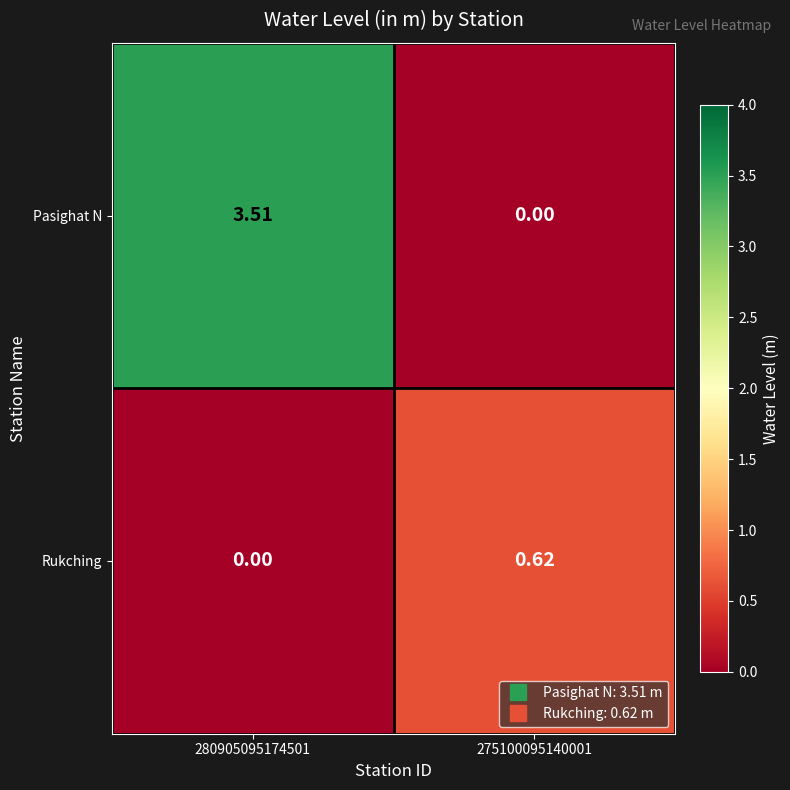

How many values in the Rukching series exceed 0?

1